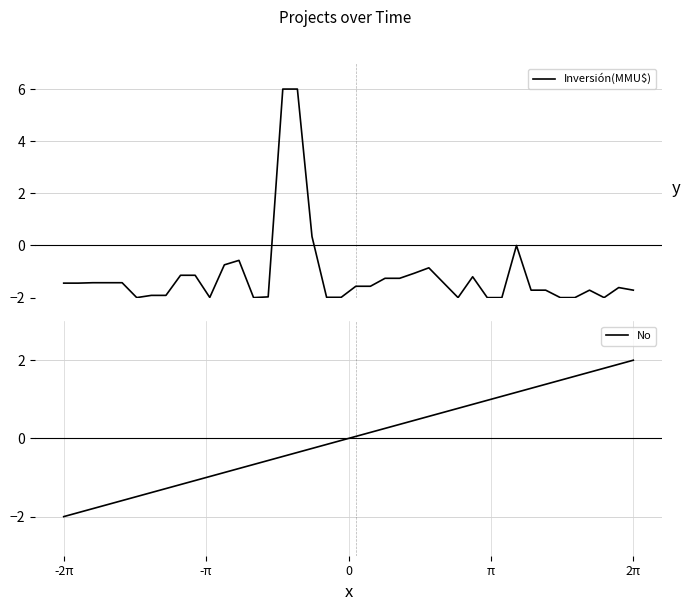

True or false: No has a value of -0.5 at -π.

False